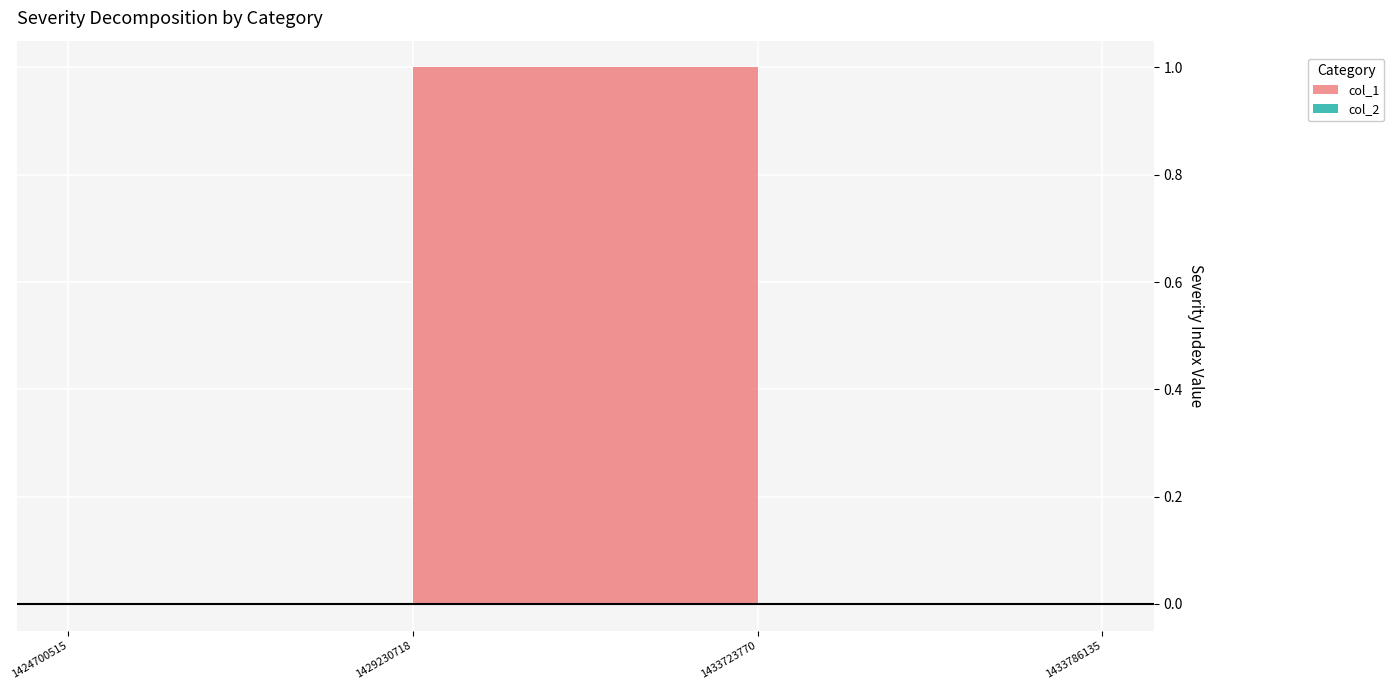

At which label is col_1 closest to 0?

1424700515